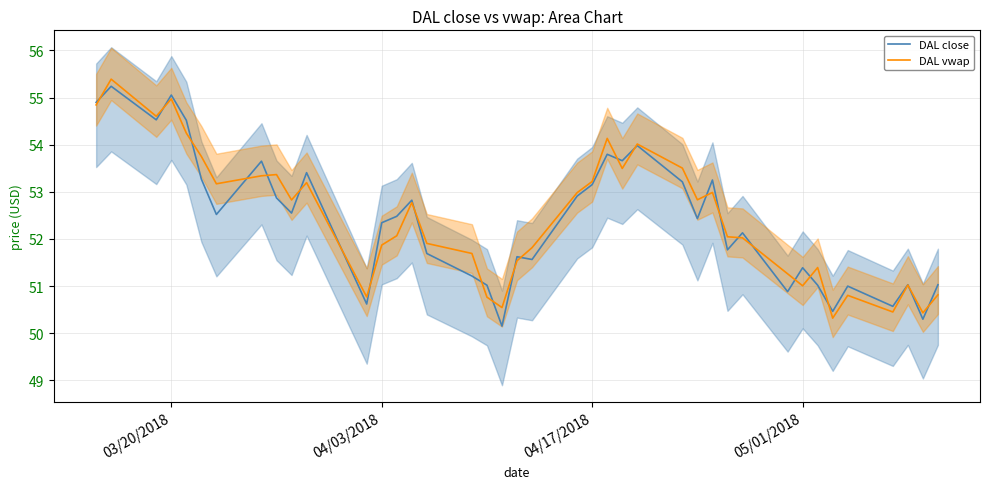

How many times do DAL close and DAL vwap cross each other?

24